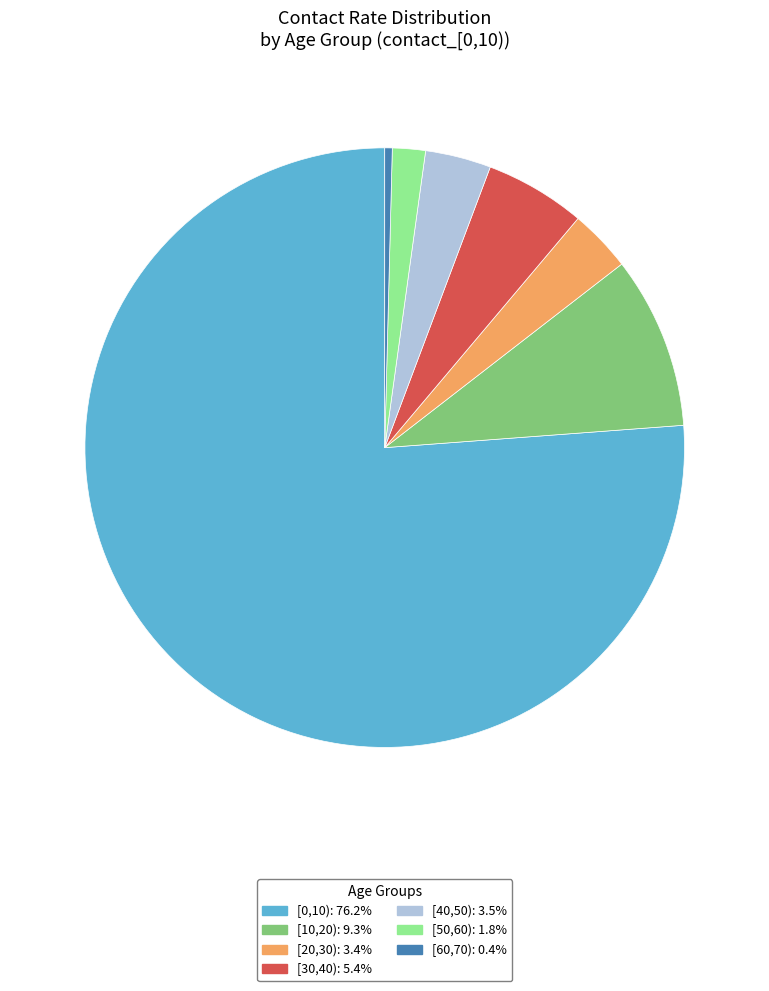

Is there any slice that represents more than half of the pie?

Yes